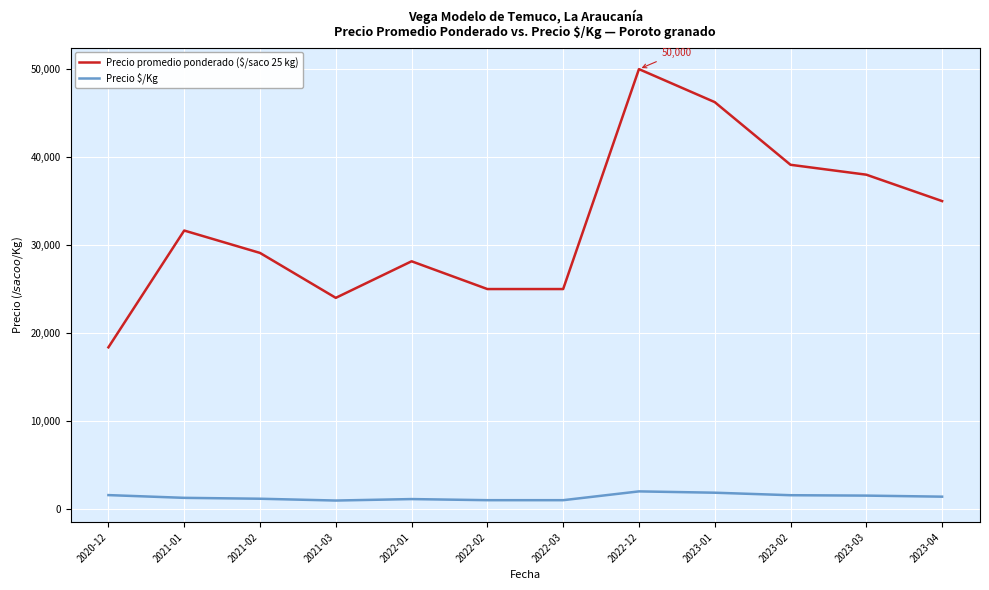

Which series has the largest total across all categories?

Precio promedio ponderado ($/saco 25 kg)